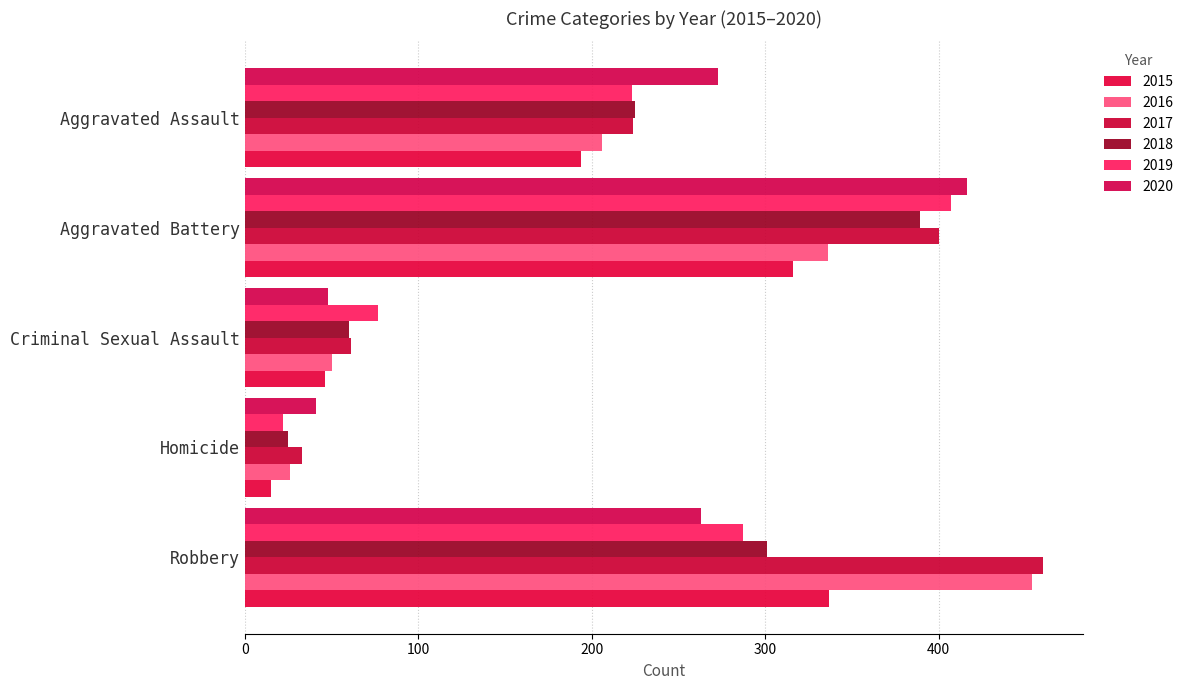

The 2020 series shows 273 at Aggravated Assault. True or false?

True